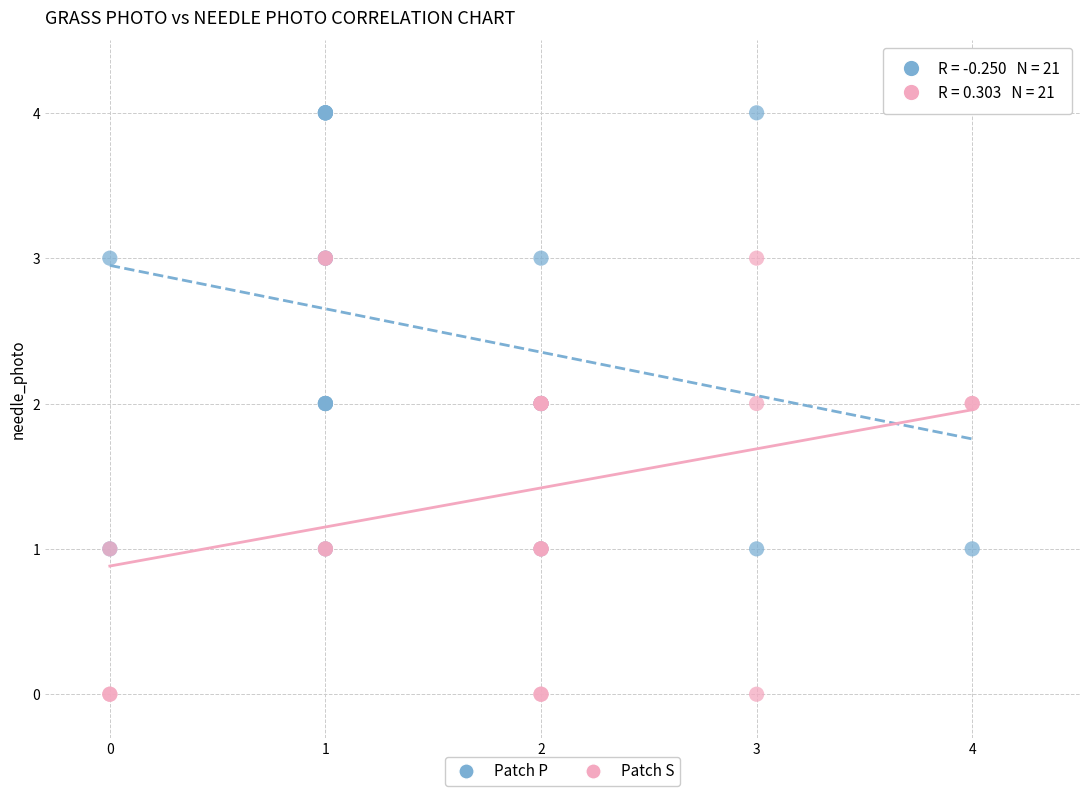

Which series contains the lowest Y value?

Patch S